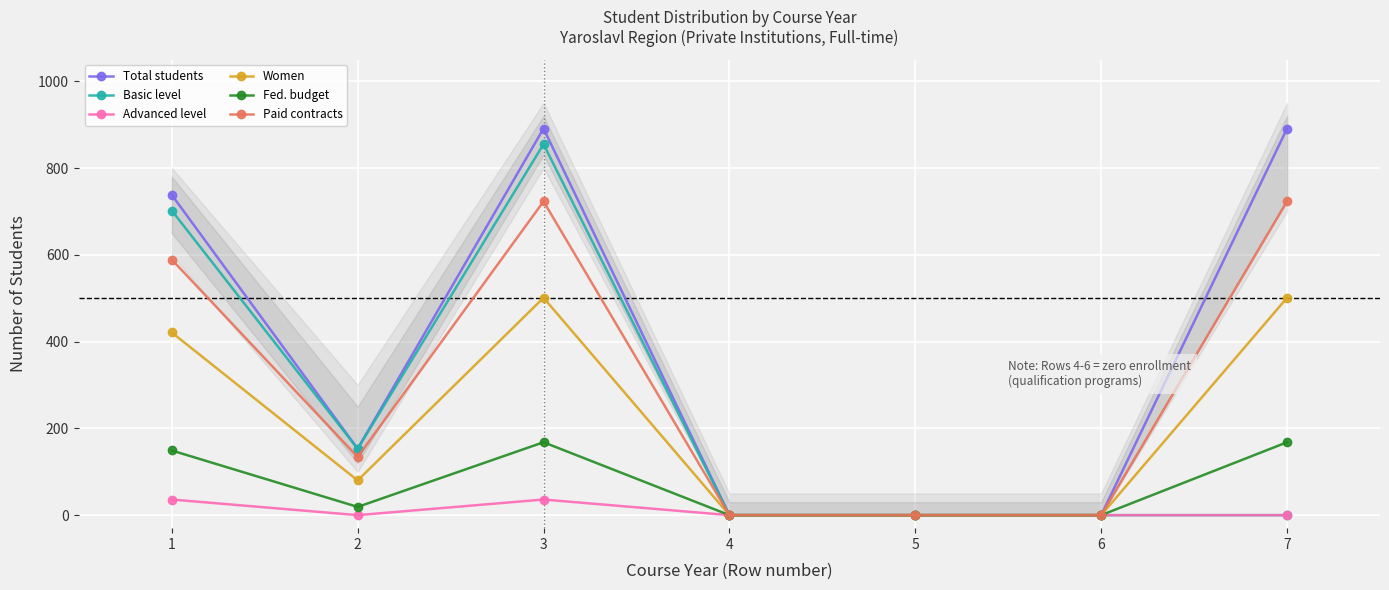

Reading left to right, transcribe all the data shown in this chart.

Total students: 738	153	891	0	0	0	891
Basic level: 702	153	855	0	0	0	0
Advanced level: 36	0	36	0	0	0	0
Women: 421	80	501	0	0	0	501
Fed. budget: 149	19	168	0	0	0	168
Paid contracts: 589	134	723	0	0	0	723